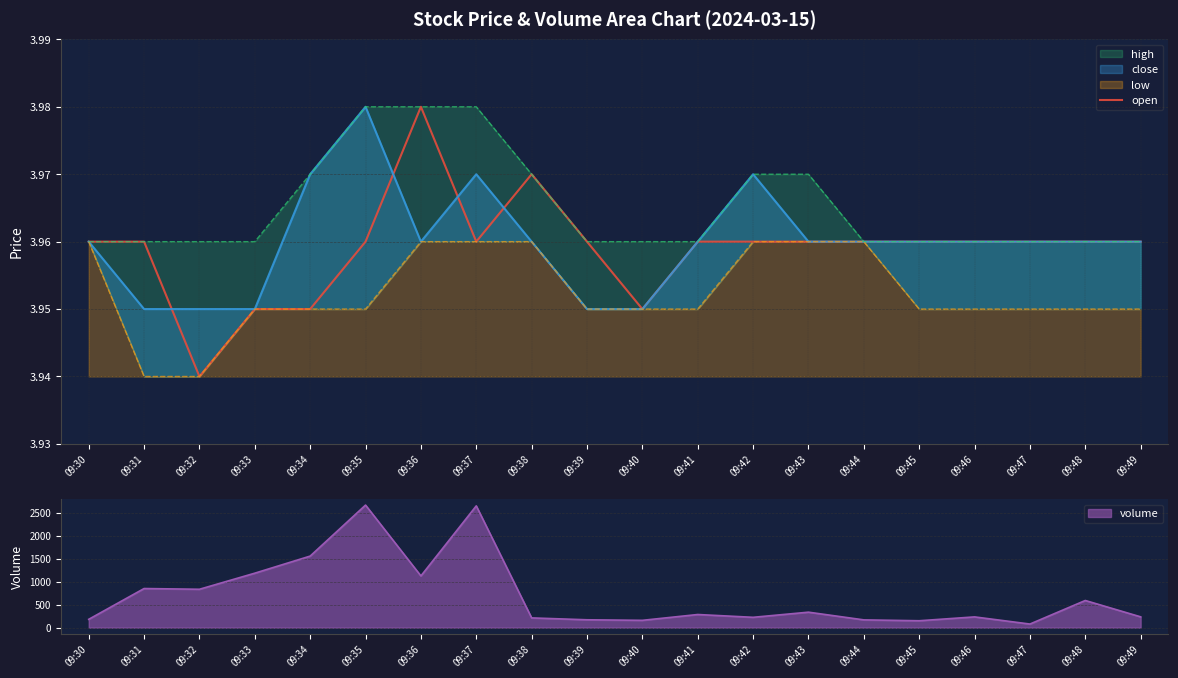

How many lines are shown in the chart?

1